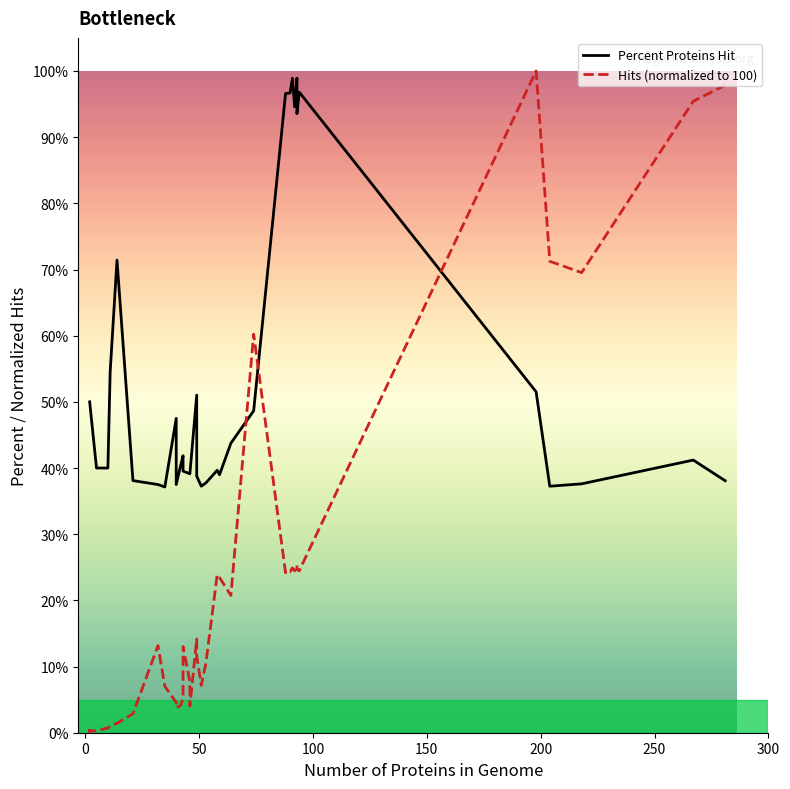

Rank the series by their maximum value, from lowest to highest.

Percent Proteins Hit, Hits (normalized to 100)